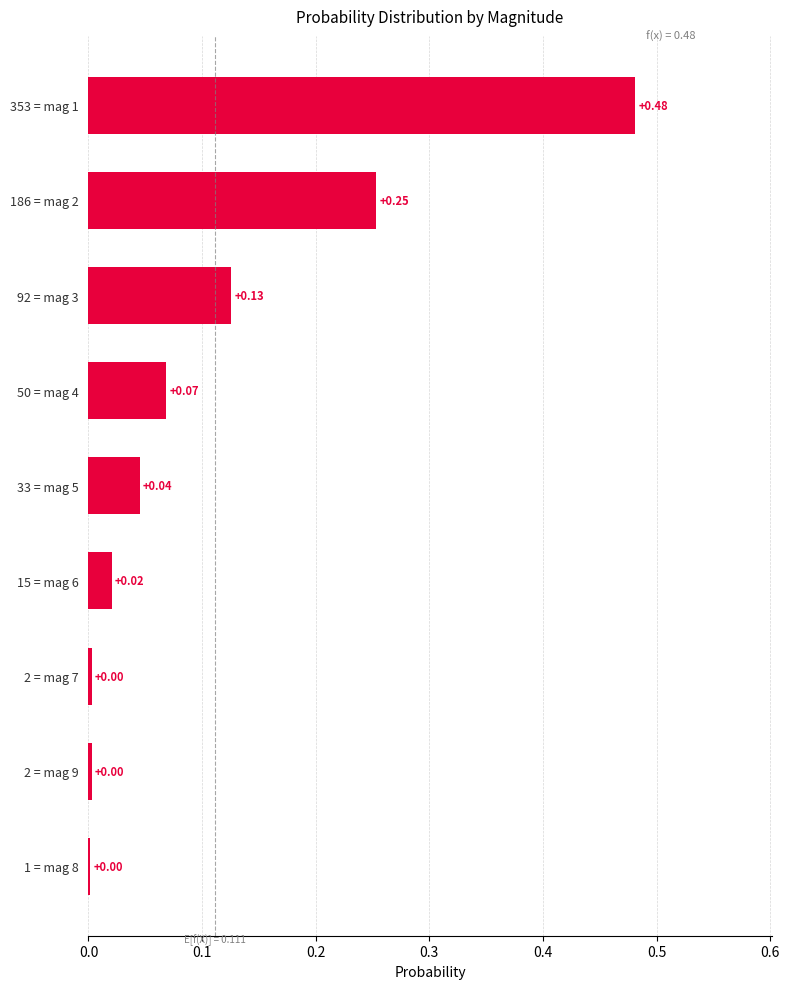

Which has a higher value, 2 = mag 7 or 15 = mag 6?

15 = mag 6